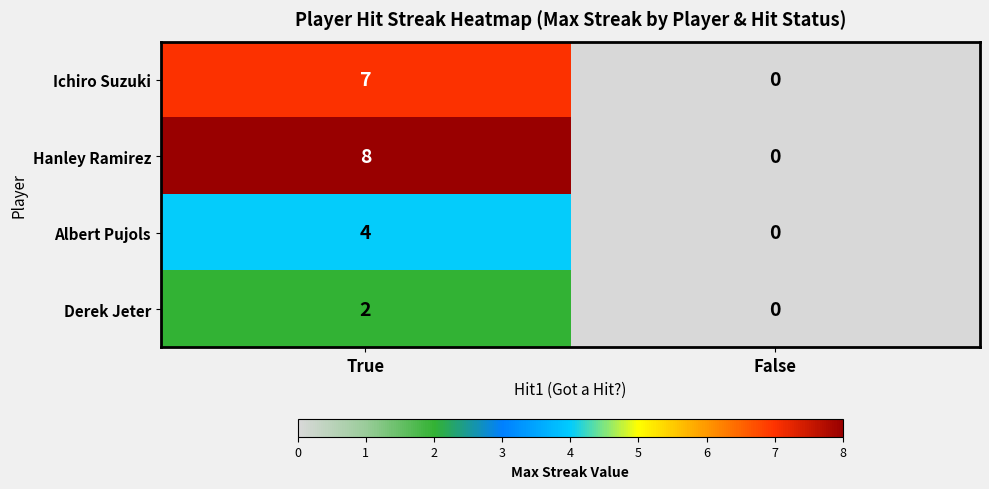

What is the difference between the highest and lowest values at True?

6